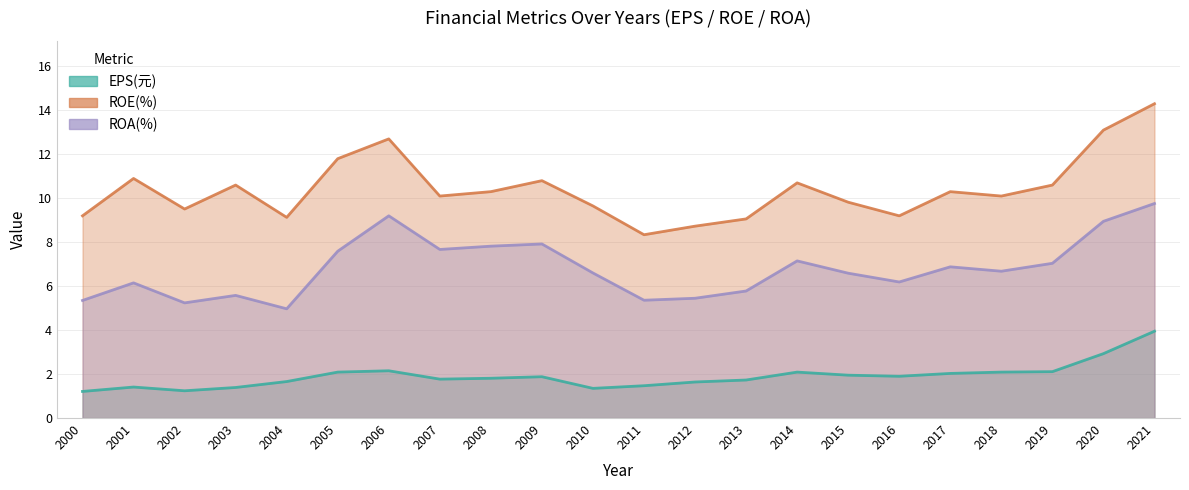

What is the total value across all series at 2019?

19.8